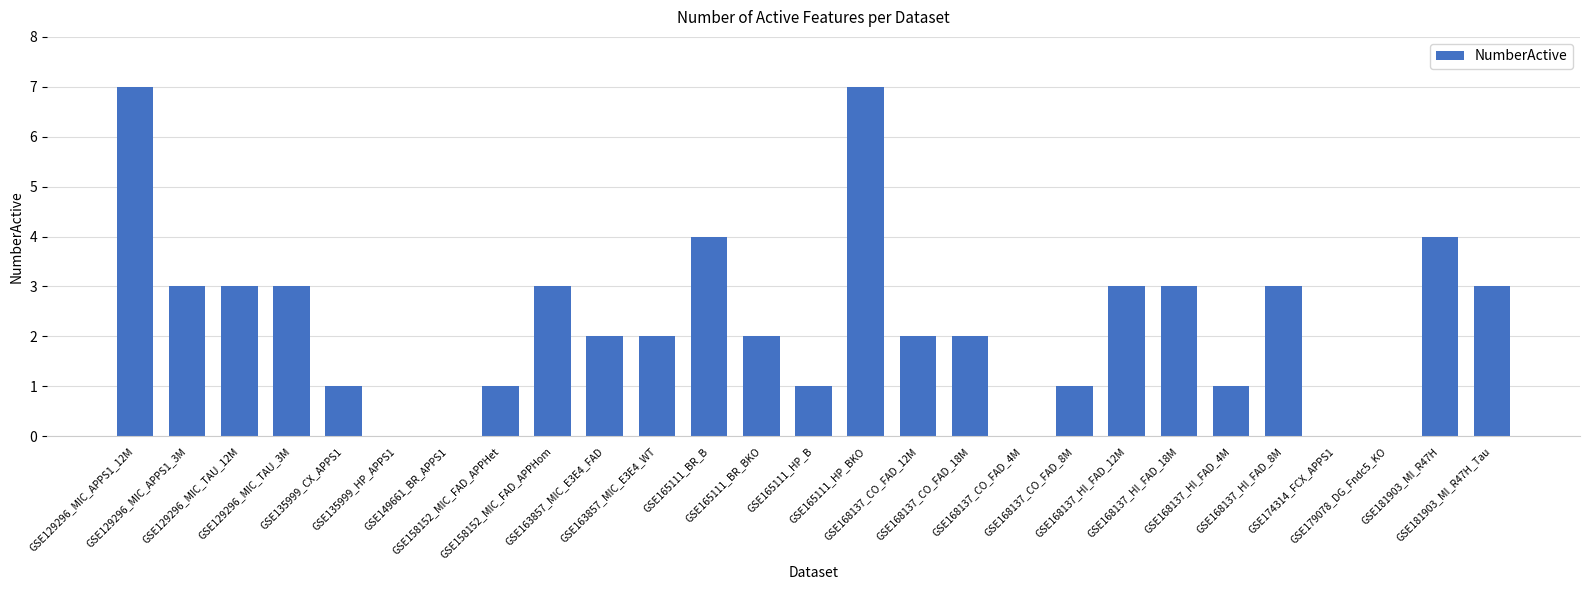

The value at GSE158152_MIC_FAD_APPHom is 2. True or false?

False